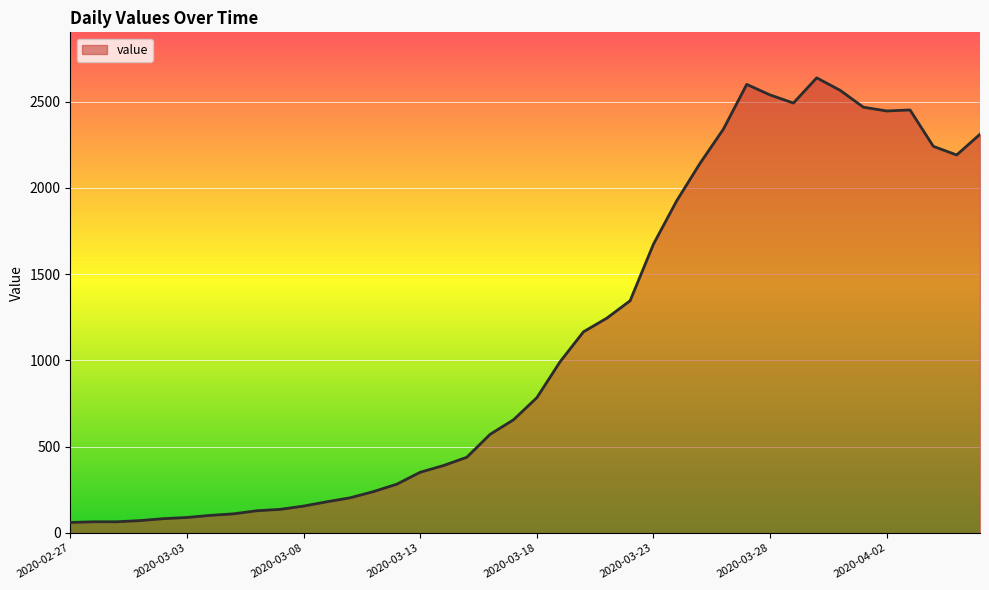

True or false: there are more than 2 points higher than both neighbors.

True